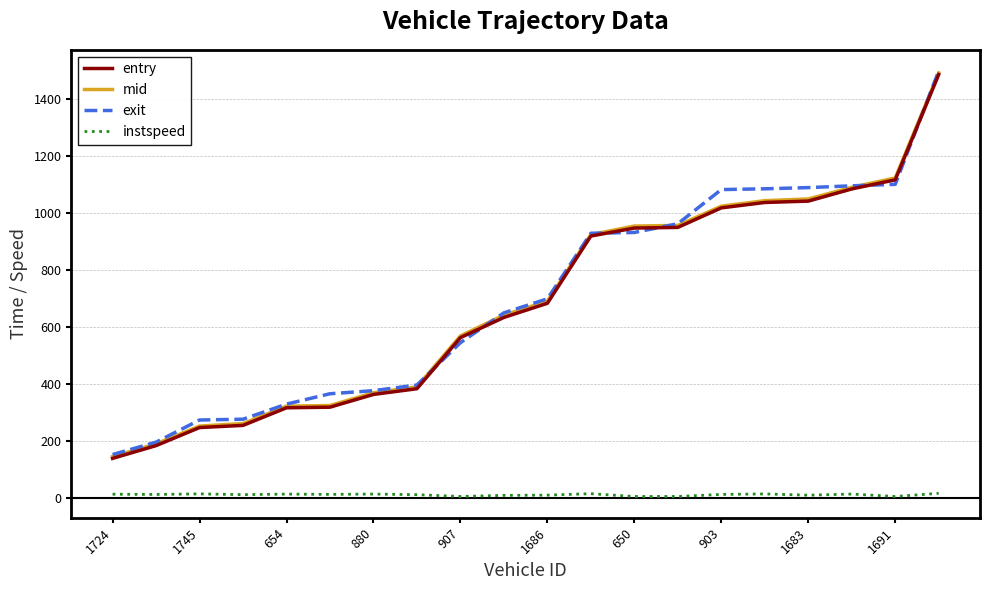

True or false: instspeed and entry intersect in this chart.

False